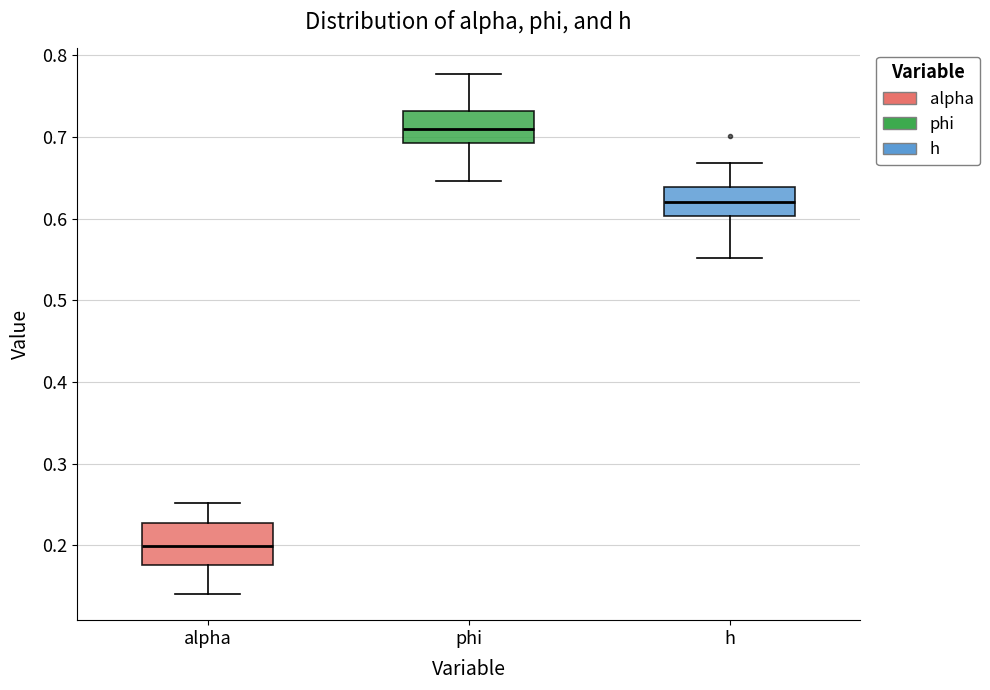

Which box's median line is the highest?

phi